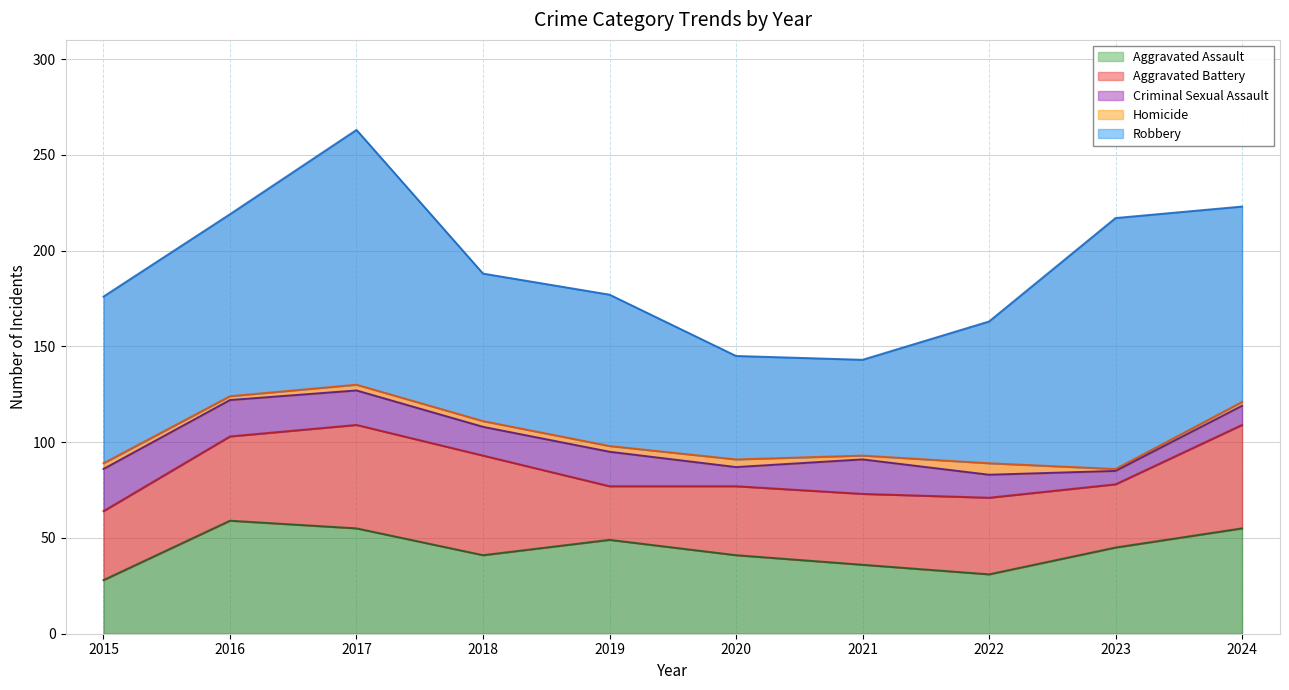

How many values in the Robbery series exceed 87?

4